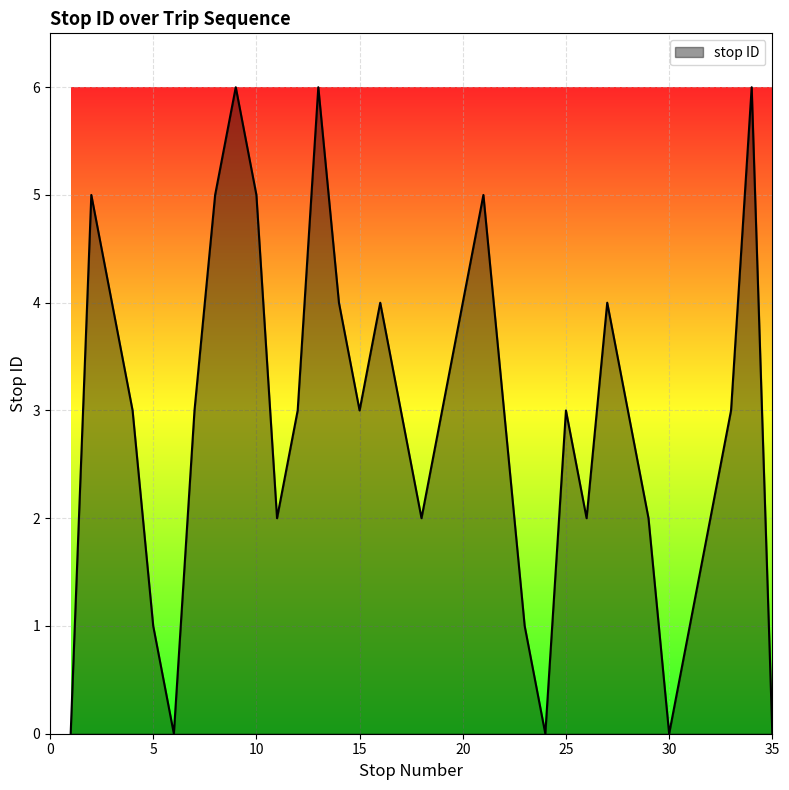

What is the difference between the maximum and minimum values?

6